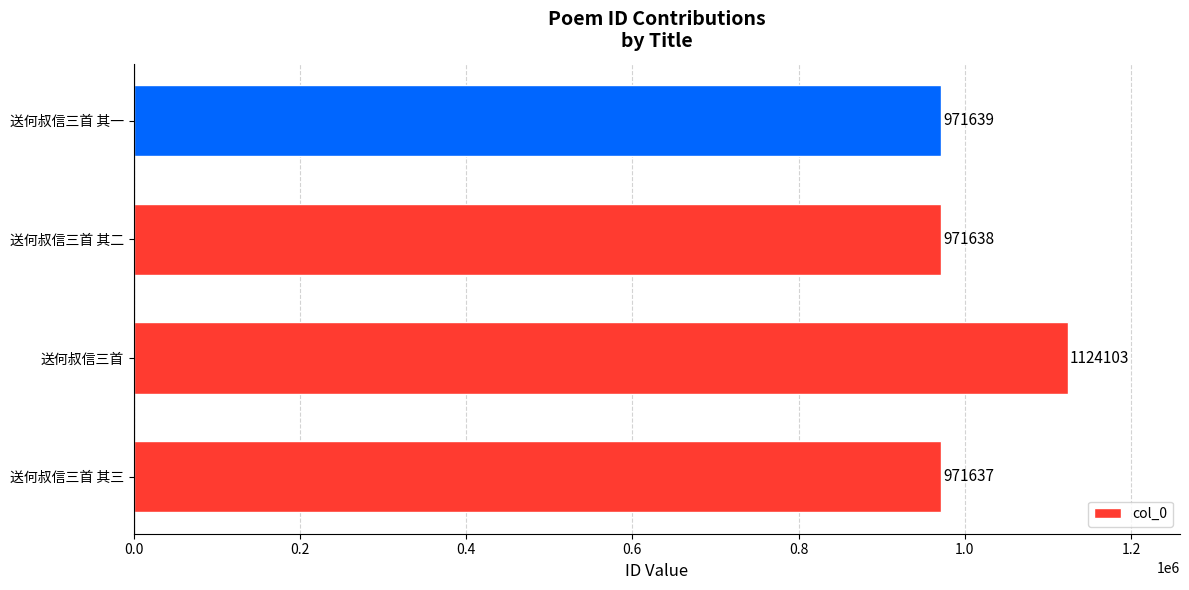

Rank the categories by value from highest to lowest.

送何叔信三首, 送何叔信三首 其一, 送何叔信三首 其二, 送何叔信三首 其三